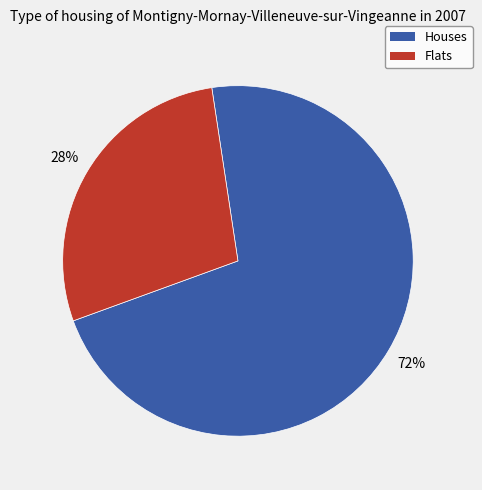

How many segments does this pie chart have?

2